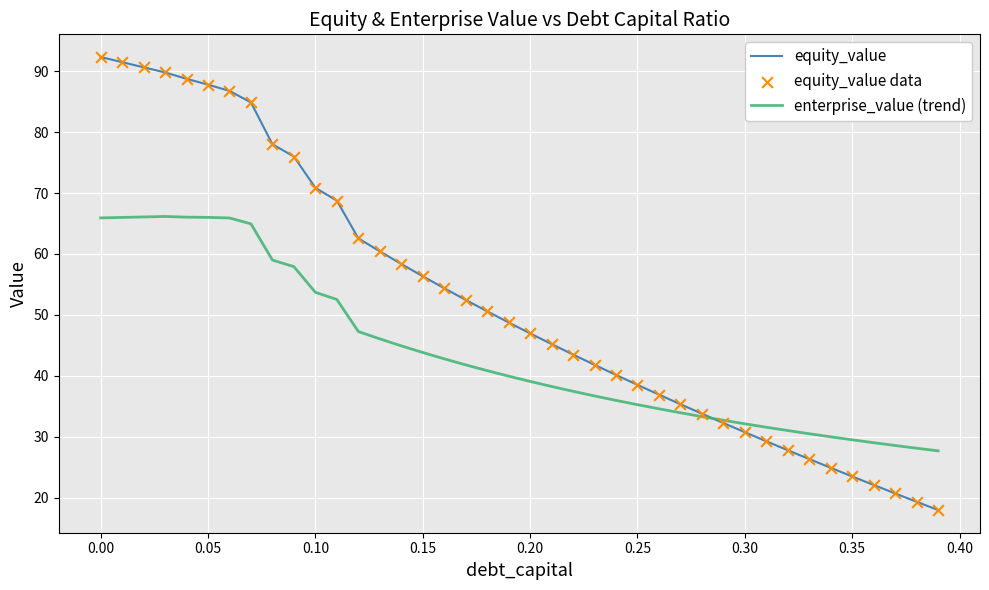

Rank the series by their maximum value, from lowest to highest.

enterprise_value (trend), equity_value